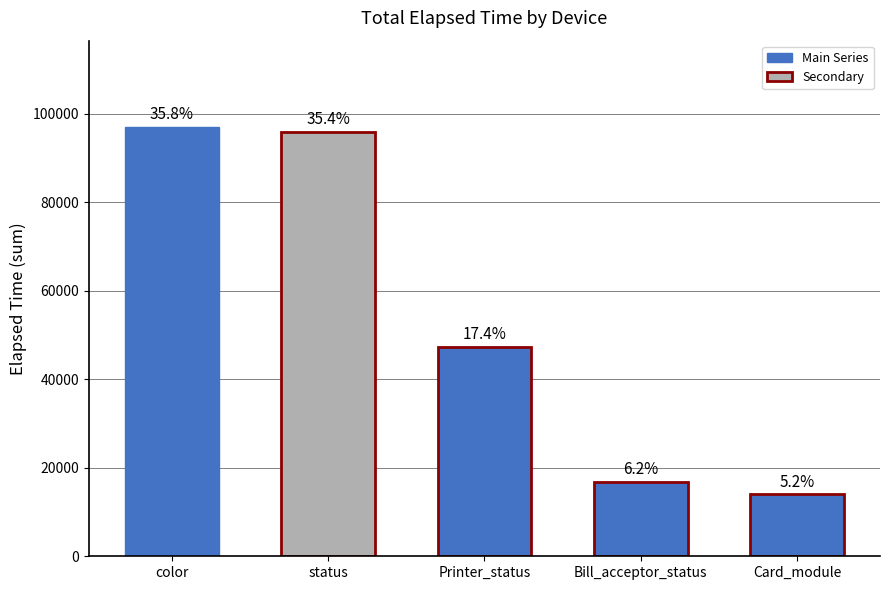

Are the bars horizontal?

No